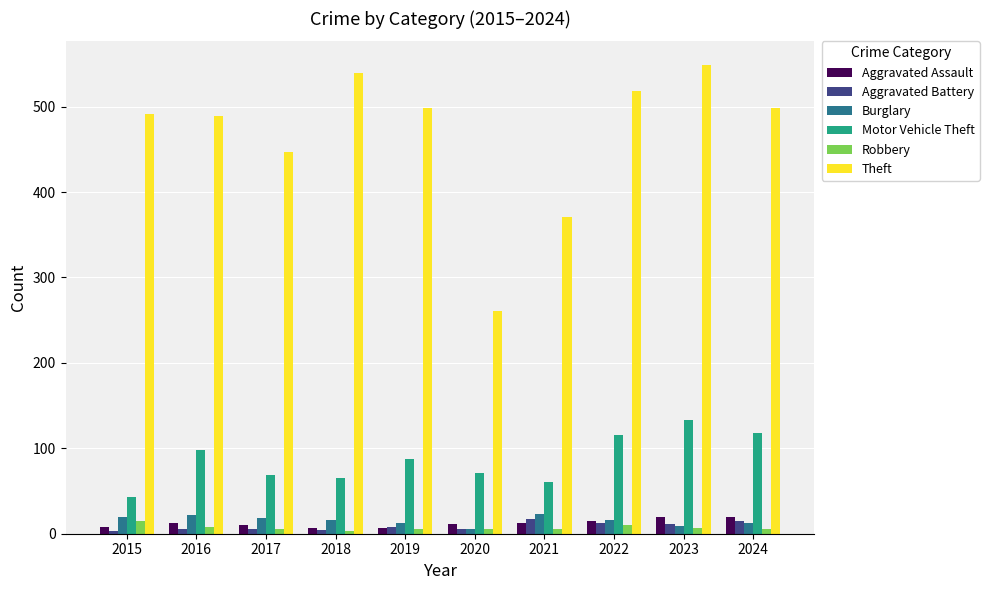

Which series has the largest total across all categories?

Theft